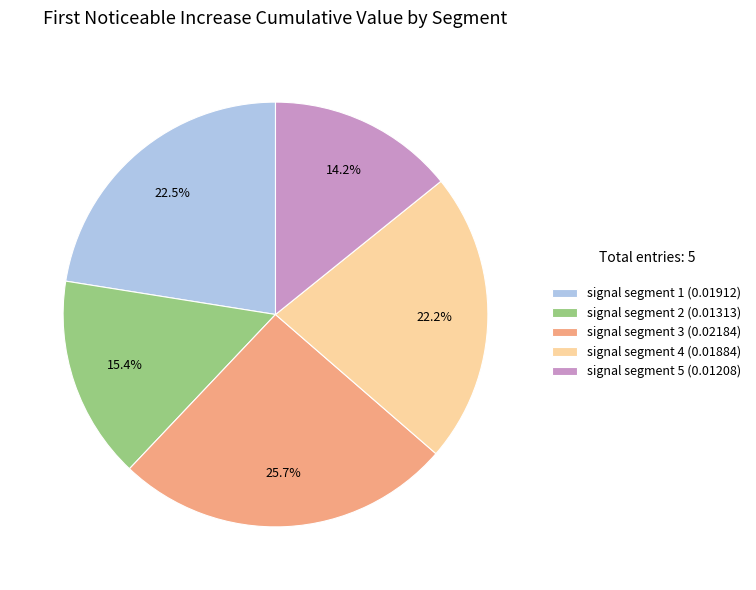

To the nearest percent, what percentage of the pie is signal segment 2?

15%